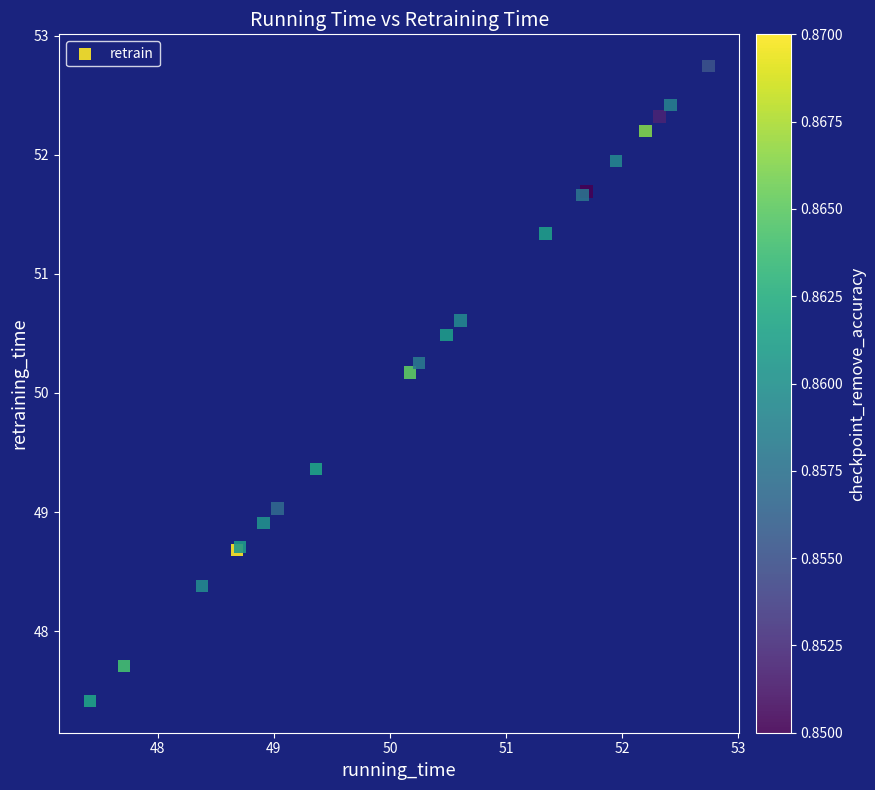

What Y value in the scatter plot is closest to 50?

50.2